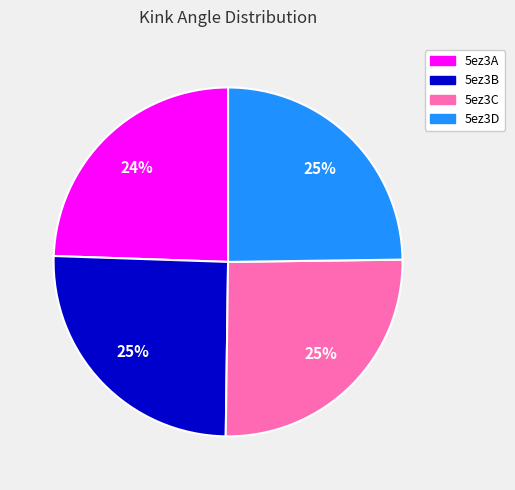

Approximately how many times larger is the value at 5ez3D compared to 5ez3A?

1.0